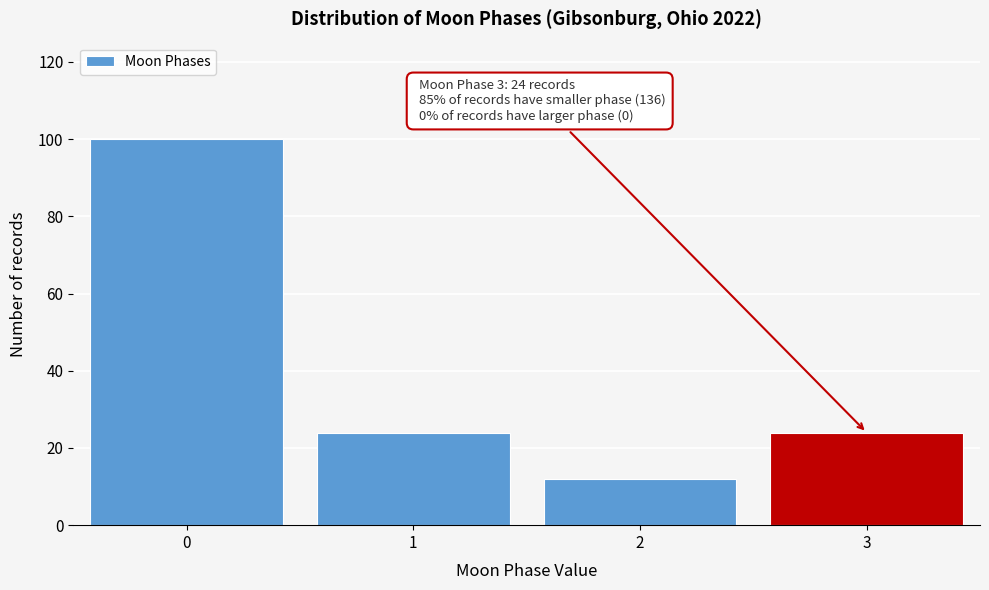

Reading left to right, what are all the values shown in this chart?

100	24	12	24